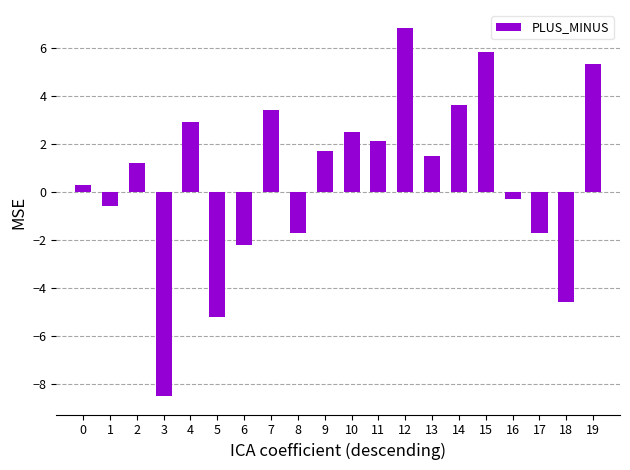

Count the number of values greater than 1.

11